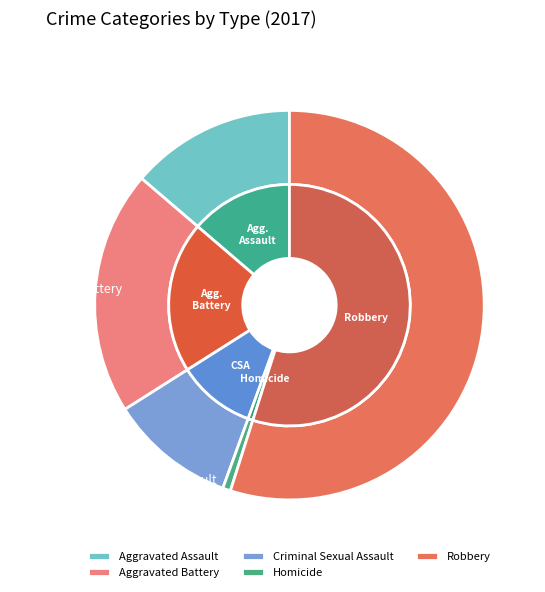

What percentage is the Homicide slice, to the nearest percent?

1%